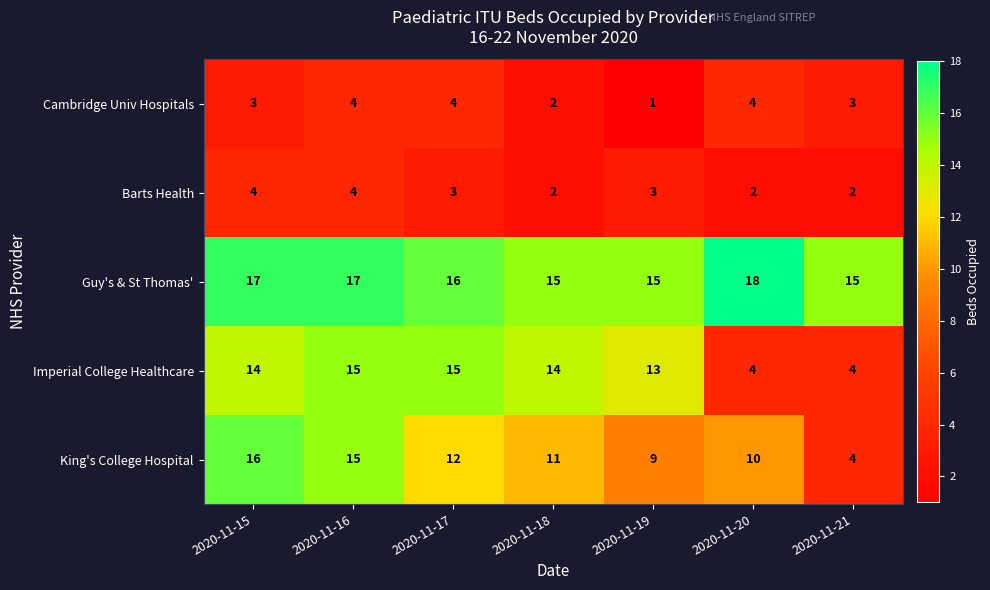

What is the sum of all Barts Health values?

20